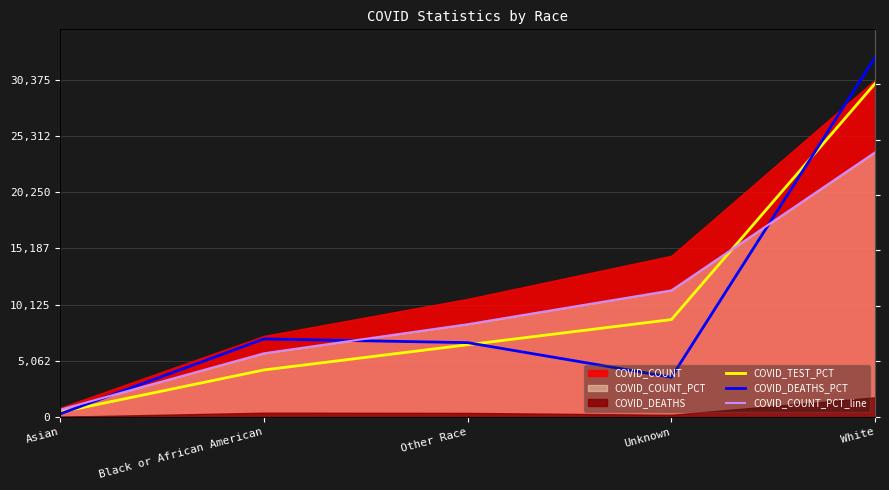

How many values in the COVID_DEATHS_PCT series are below 6695?

2